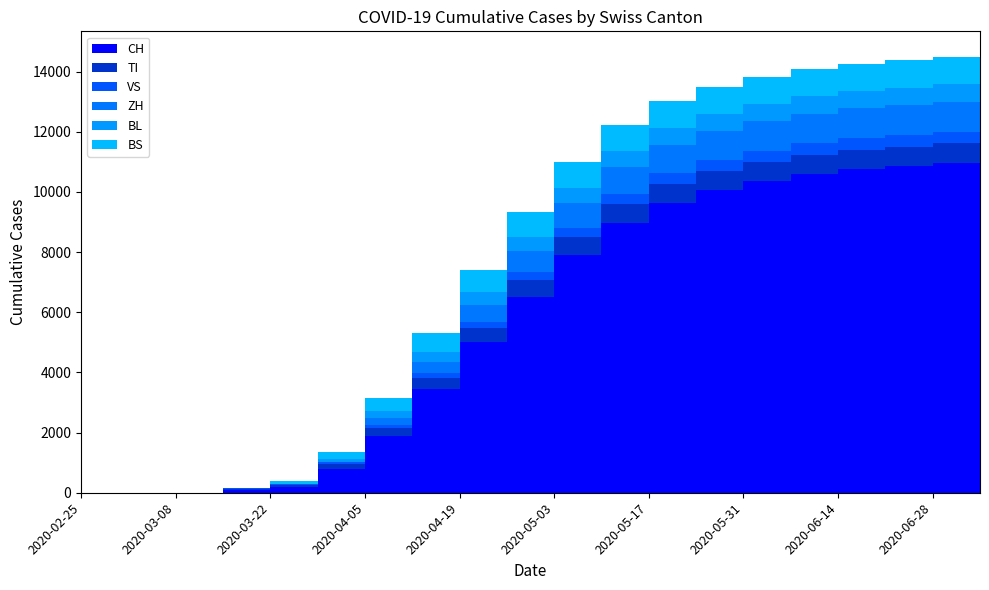

Reading left to right, list all the values displayed in this chart.

CH: 0	0	3	79	192	806	1901	3433	5000	6513	7894	8973	9644	10059	10362	10589	10757	10853	10960	11072
TI: 0	0	0	61	70	155	254	369	470	556	608	626	637	641	647	650	653	655	657	659
VS: 0	0	0	6	19	54	112	164	221	267	304	331	345	357	367	375	377	379	381	381
ZH: 0	0	0	0	0	0	219	392	567	708	817	893	937	959	975	987	991	994	997	1001
BL: 0	0	0	5	21	115	243	333	415	471	511	540	556	564	571	575	578	580	581	582
BS: 0	0	0	0	73	228	436	607	726	809	855	877	891	899	905	910	912	914	915	916